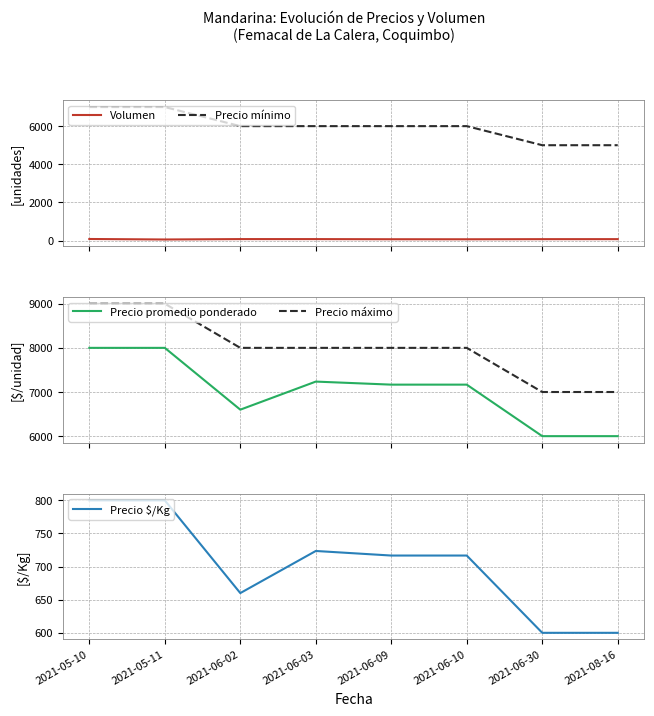

Between 2021-06-03 and 2021-08-16, which is larger?

2021-06-03